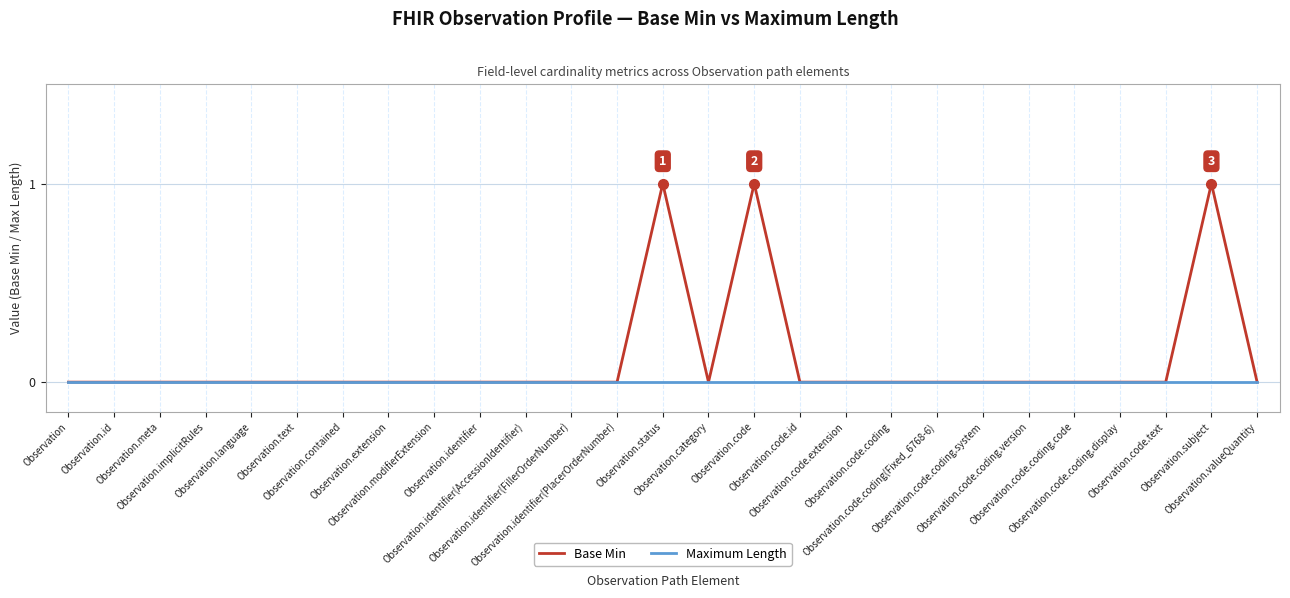

Which series has the largest total across all categories?

Base Min